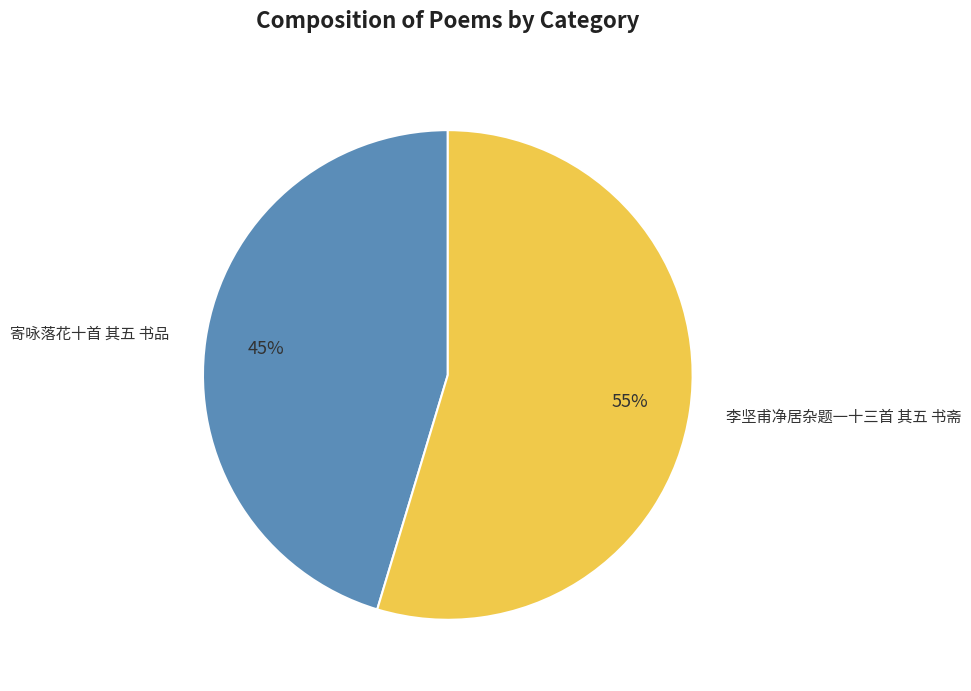

Is the sum of 李坚甫净居杂题一十三首 其五 书斋 and 寄咏落花十首 其五 书品 greater than half?

Yes